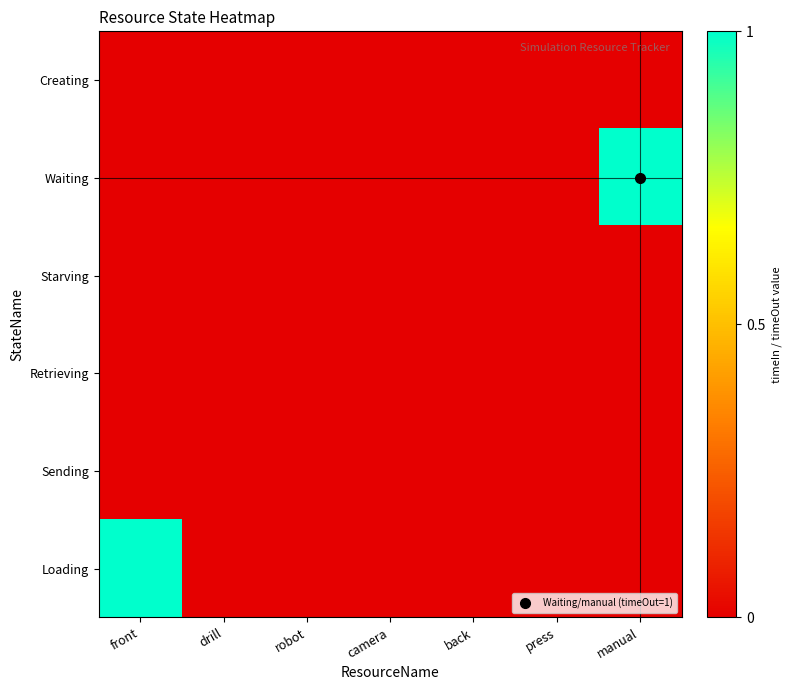

Which series changed the most between front and back?

Loading